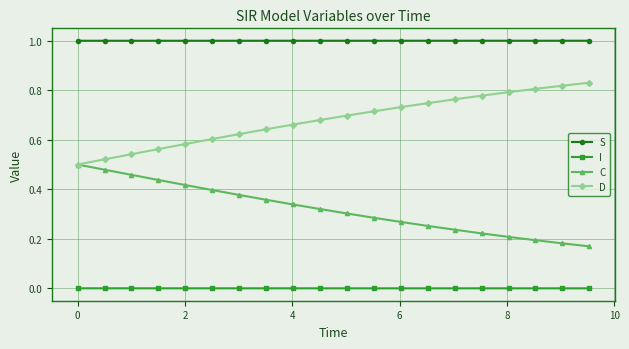

List the series in order of their overall mean, lowest first.

I, C, D, S